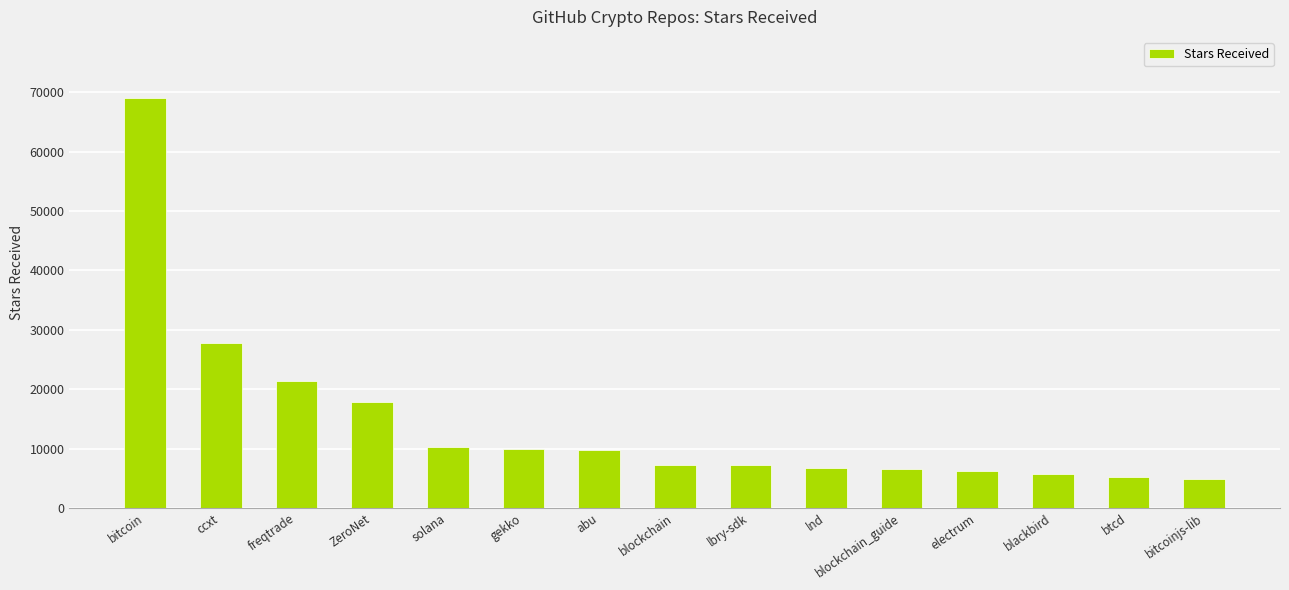

Does the chart contain any negative values?

No